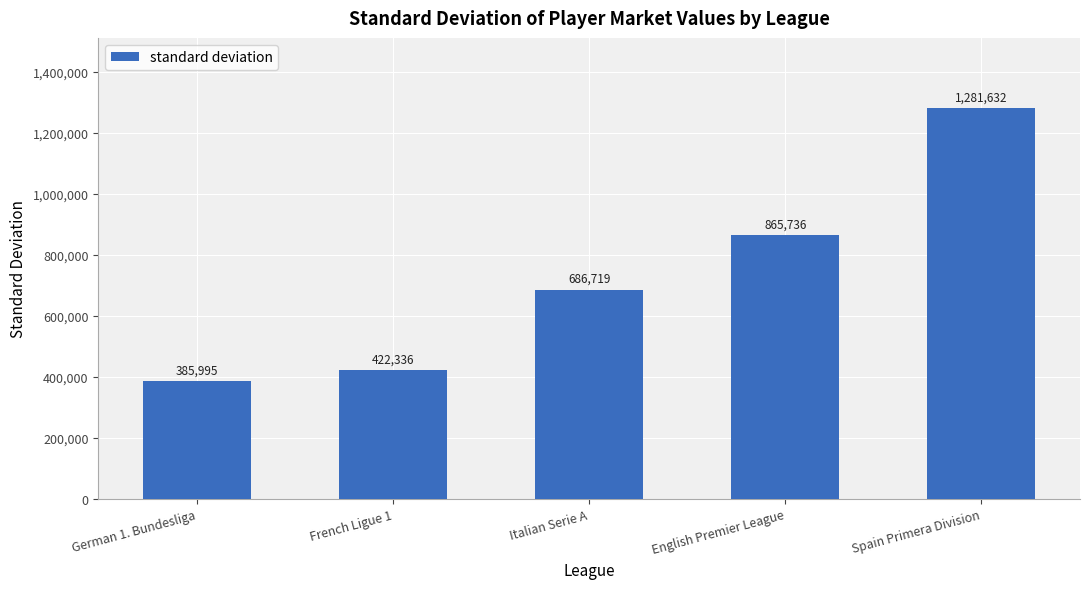

What is the minimum value shown in the chart?

385994.7